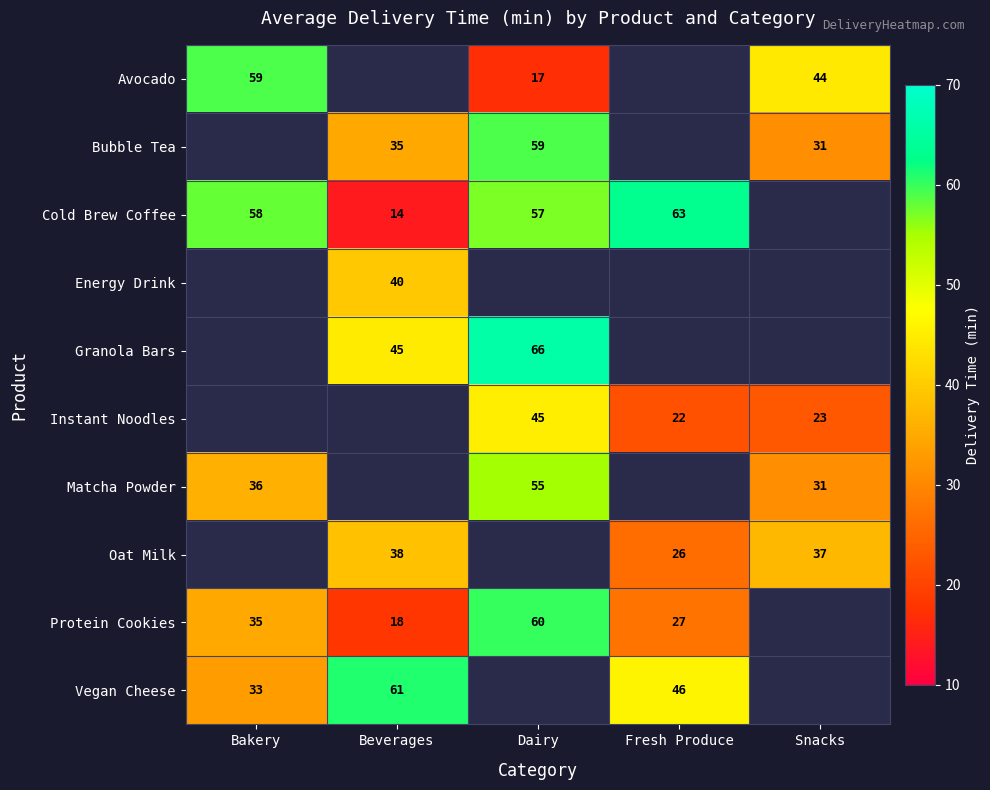

Which category has the highest value across all series?

Dairy